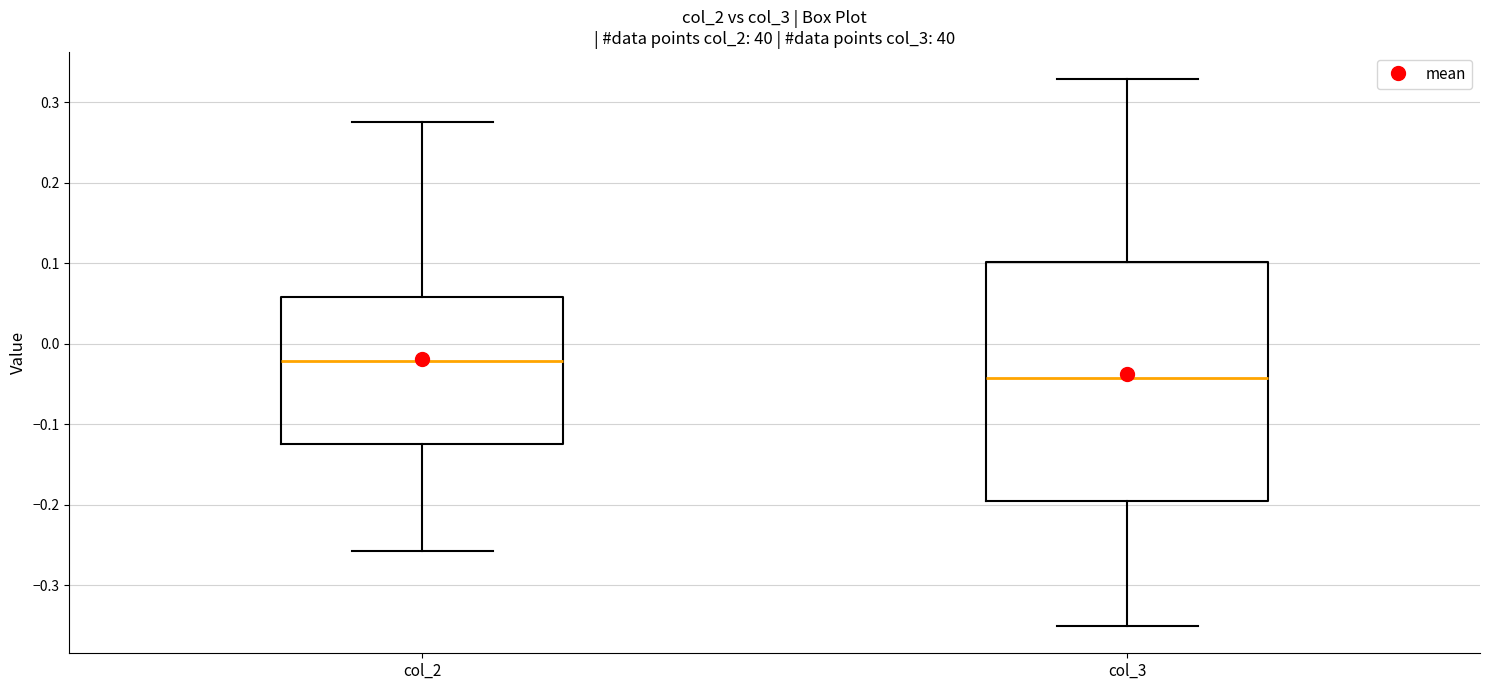

Reading left to right, read every box against the y-axis: the position of its median line, the range the box covers, and the ends of its whiskers. The values are not printed on the chart, so give them approximately, as read against the axis.

col_2: median -0.02, box -0.12 to 0.06, whiskers -0.26 to 0.28
col_3: median -0.04, box -0.19 to 0.10, whiskers -0.35 to 0.33